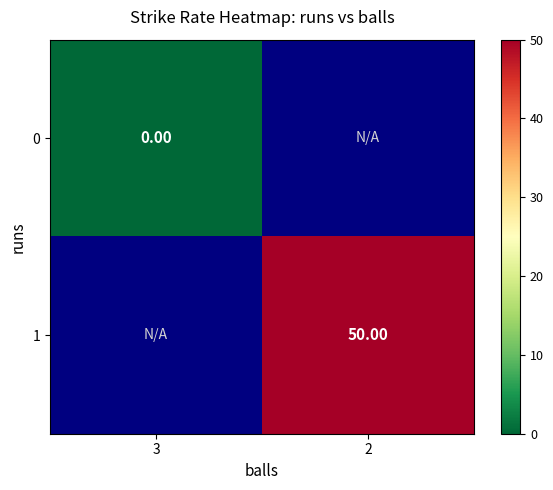

At 2, list the series in order from smallest to largest.

0, 1